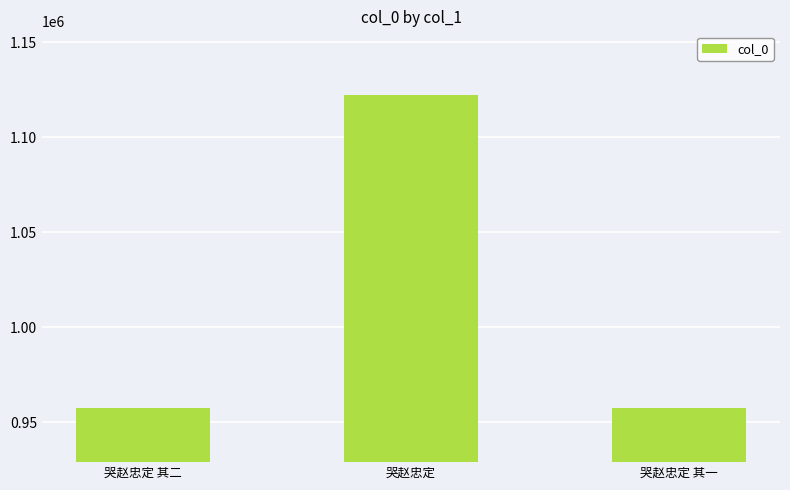

What position from the left is 哭赵忠定 其一?

3